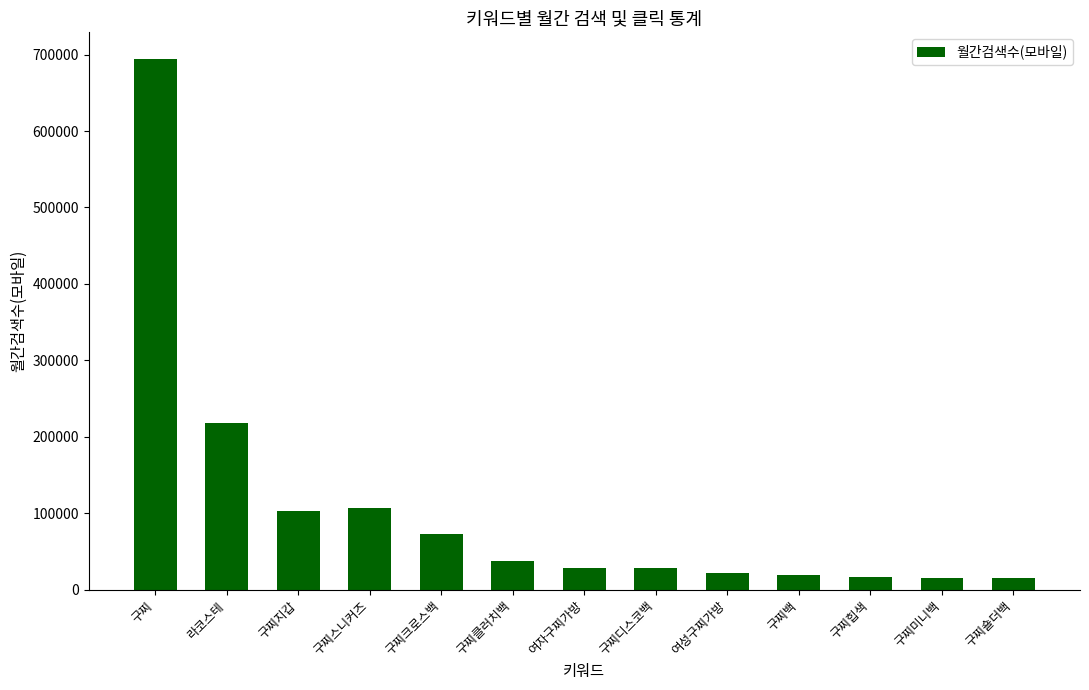

What is the difference between the values at 구찌백 and 구찌힙색?

3000